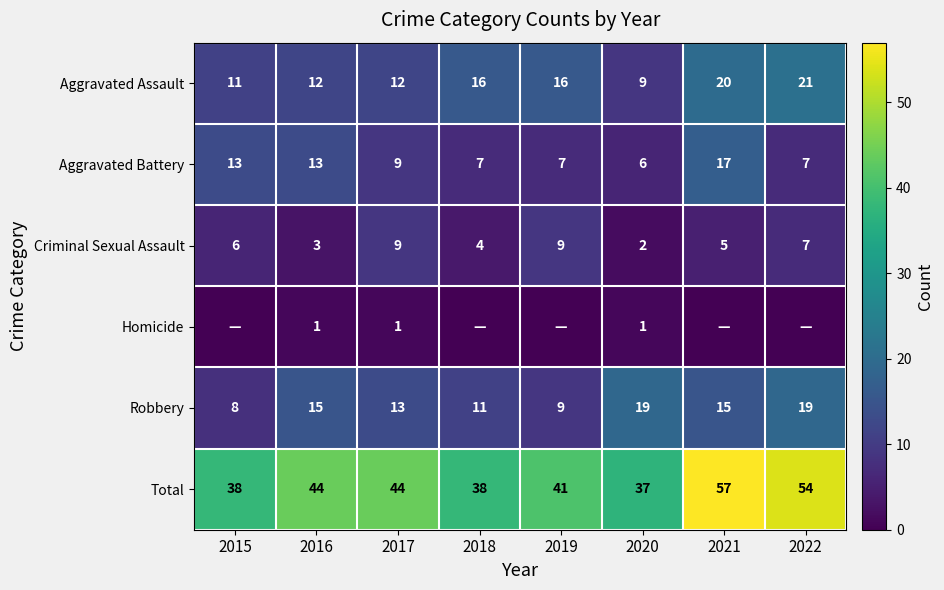

How many data points in Aggravated Battery are less than 9?

4